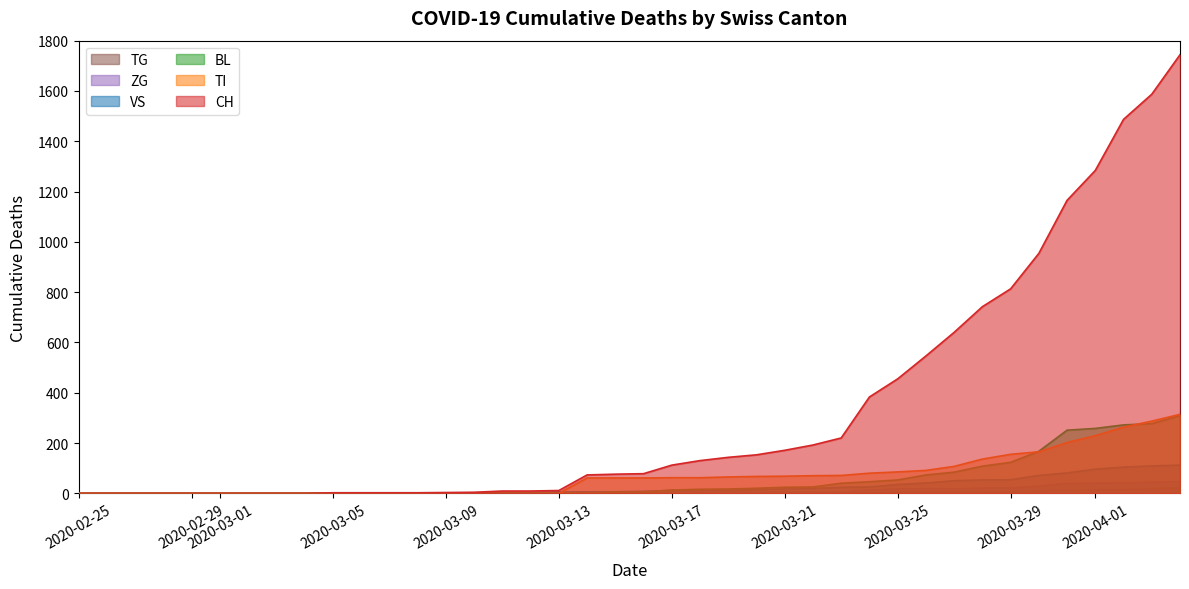

Which series has the widest spread of values?

CH